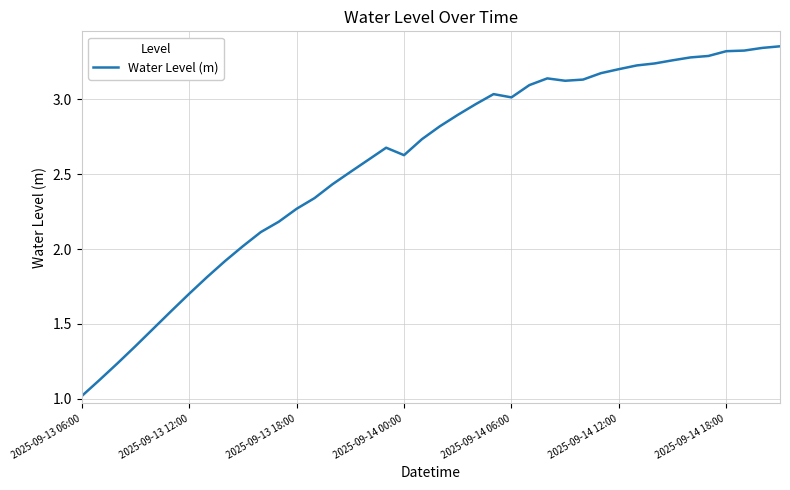

What is the minimum value shown in the chart?

1.0